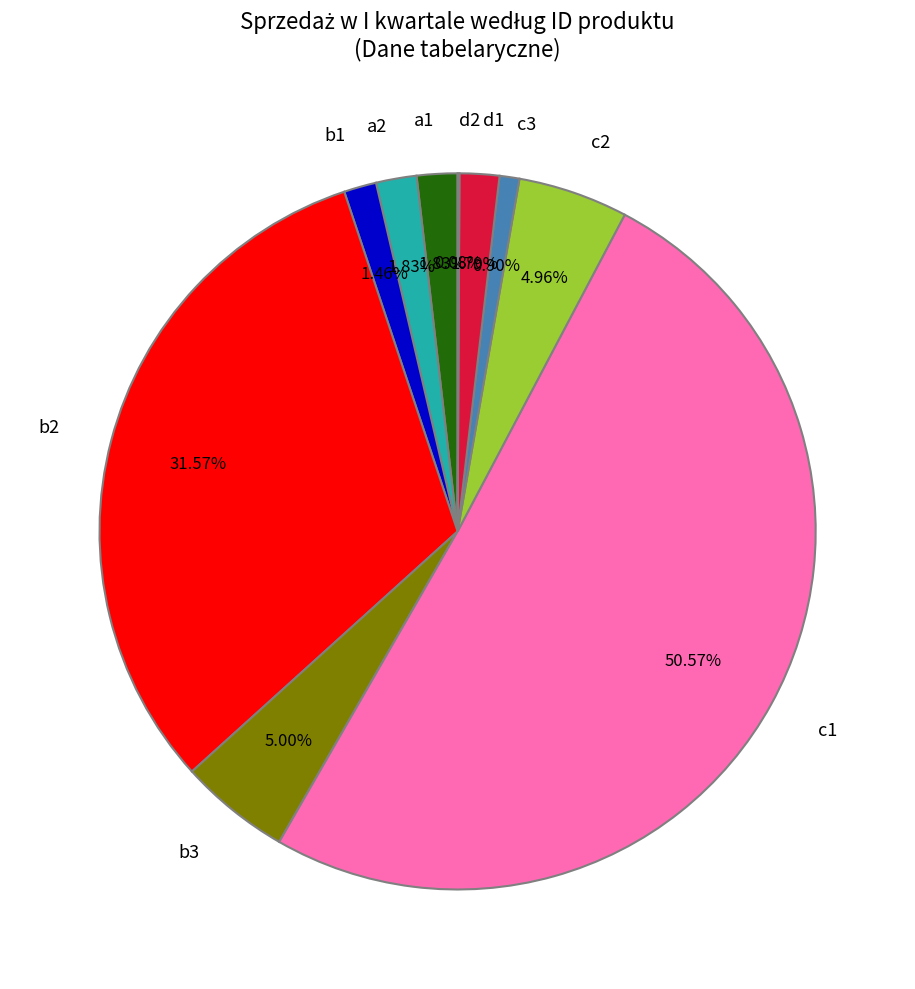

Do c2 and a1 together represent more than half of the pie?

No